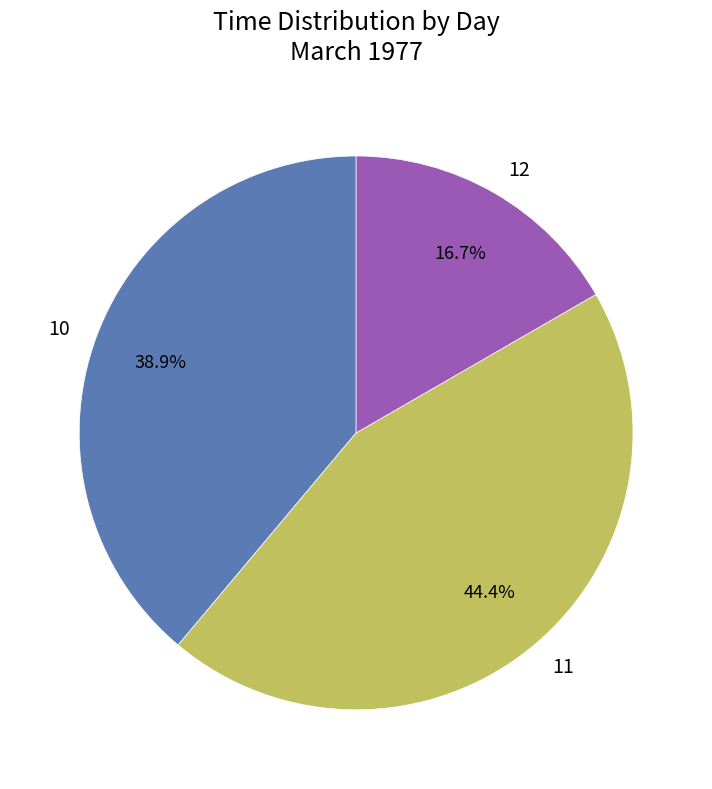

Which has a higher value, 10 or 11?

11